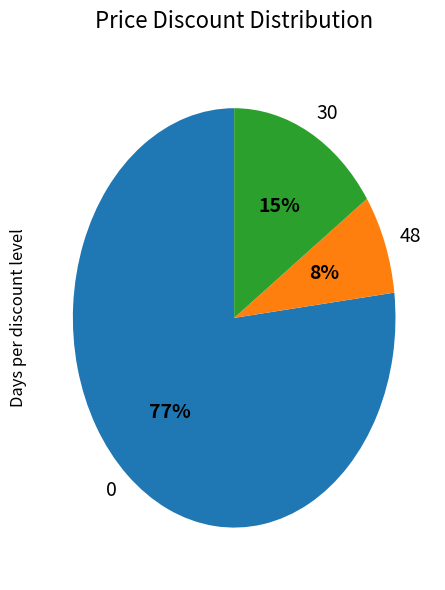

Is there a majority slice in this chart?

Yes